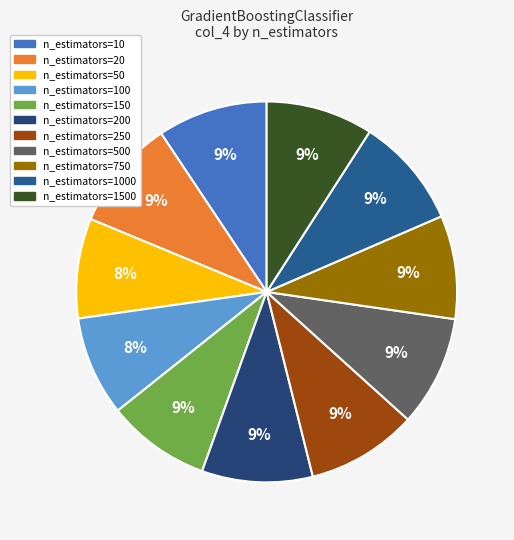

What is the smallest slice in the pie chart?

n_estimators=50